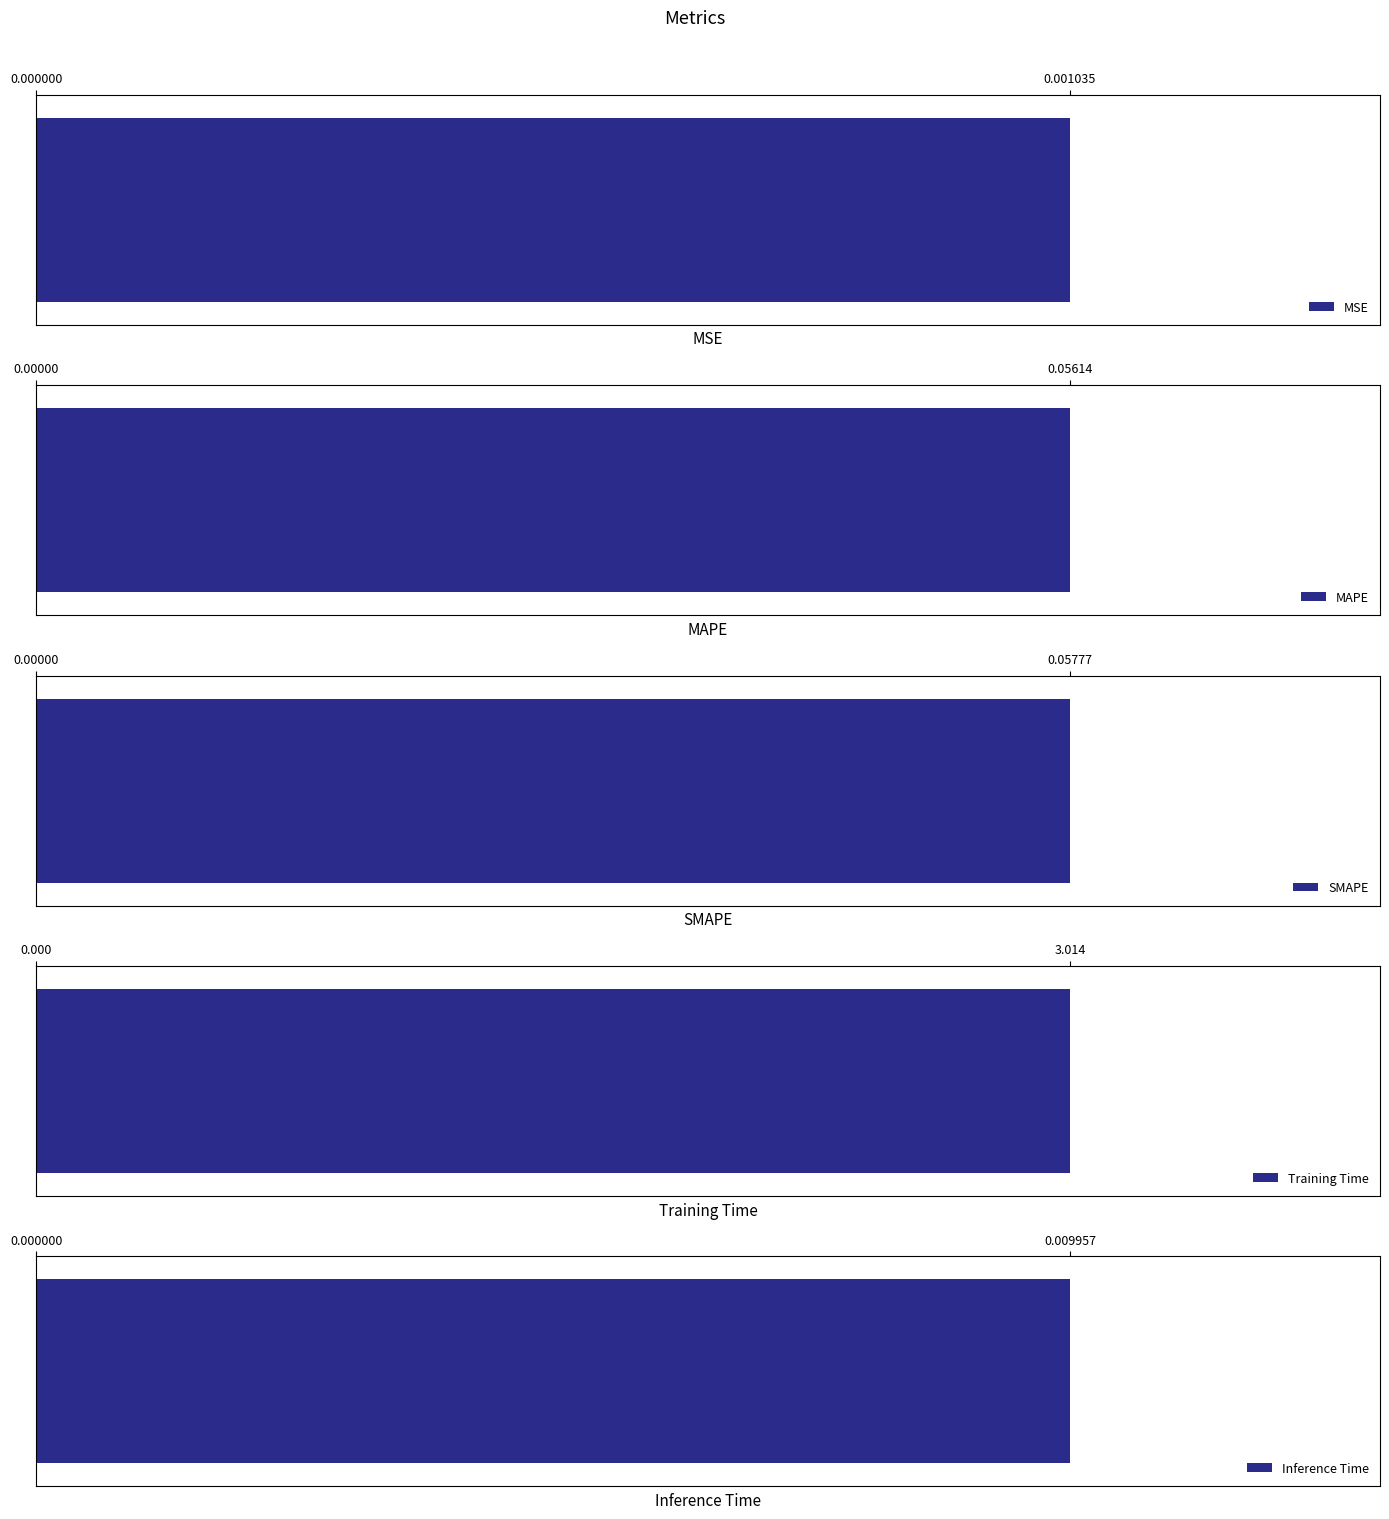

At which label is the value closest to 1?

SMAPE